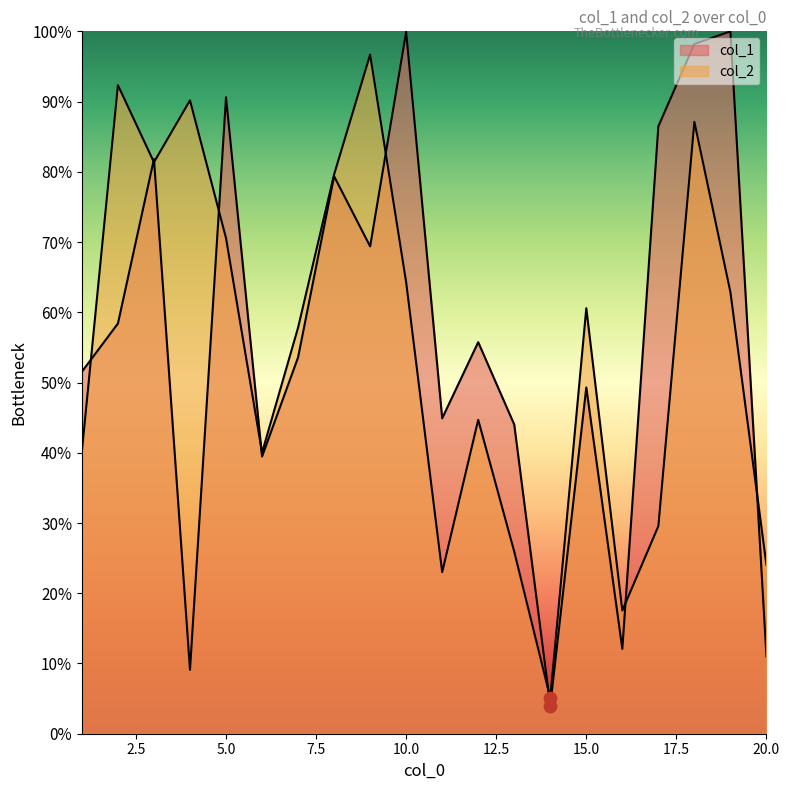

Which series reaches the minimum Y coordinate?

col_1